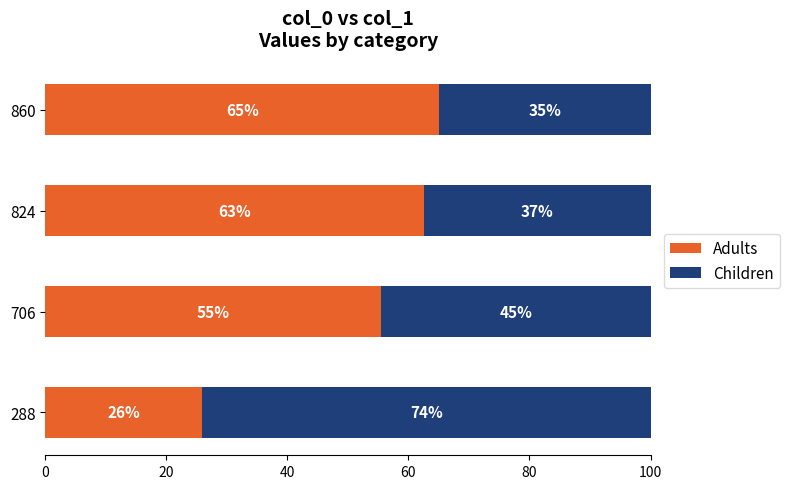

Read the Adults value at 860.

65.1